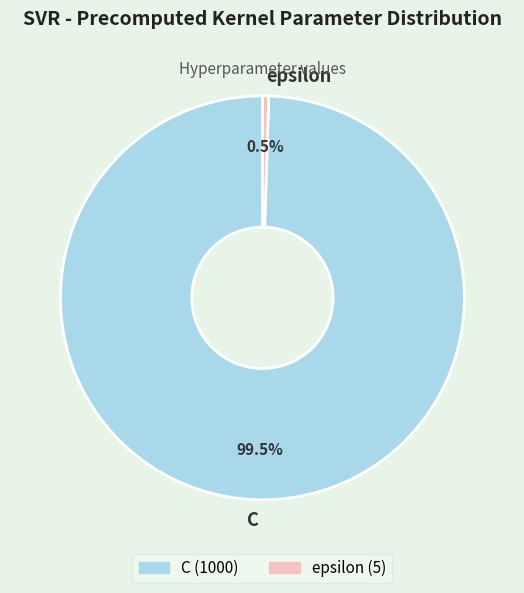

Which category has the smallest portion of the pie?

epsilon